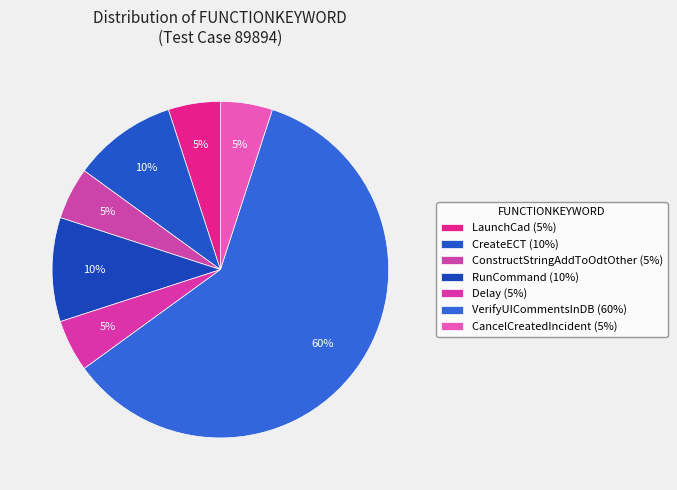

Does CancelCreatedIncident represent more than half of the total?

No